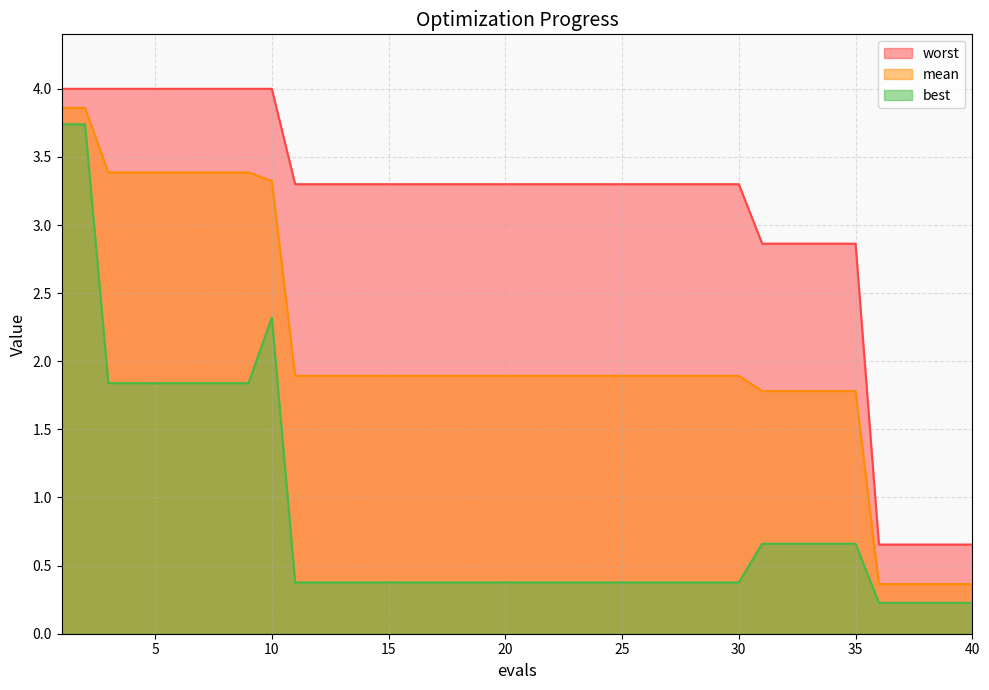

True or false: best and worst cross at least once.

False